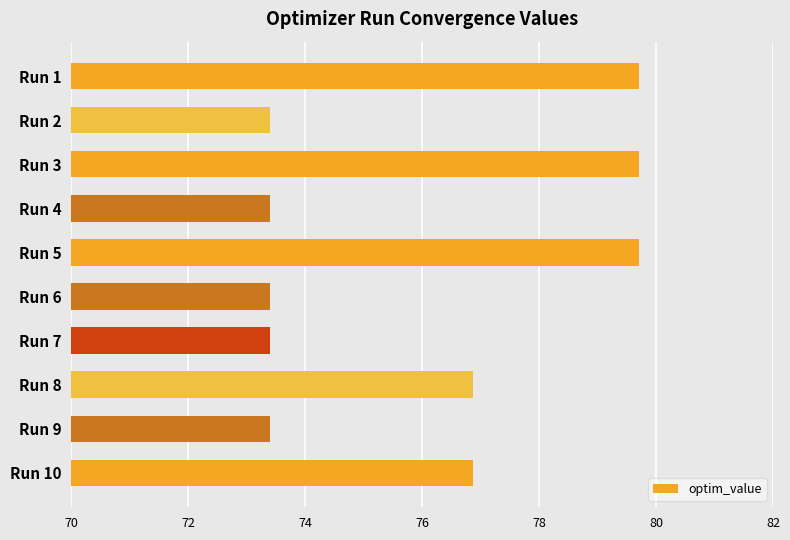

What is the difference between the maximum and minimum values?

6.3